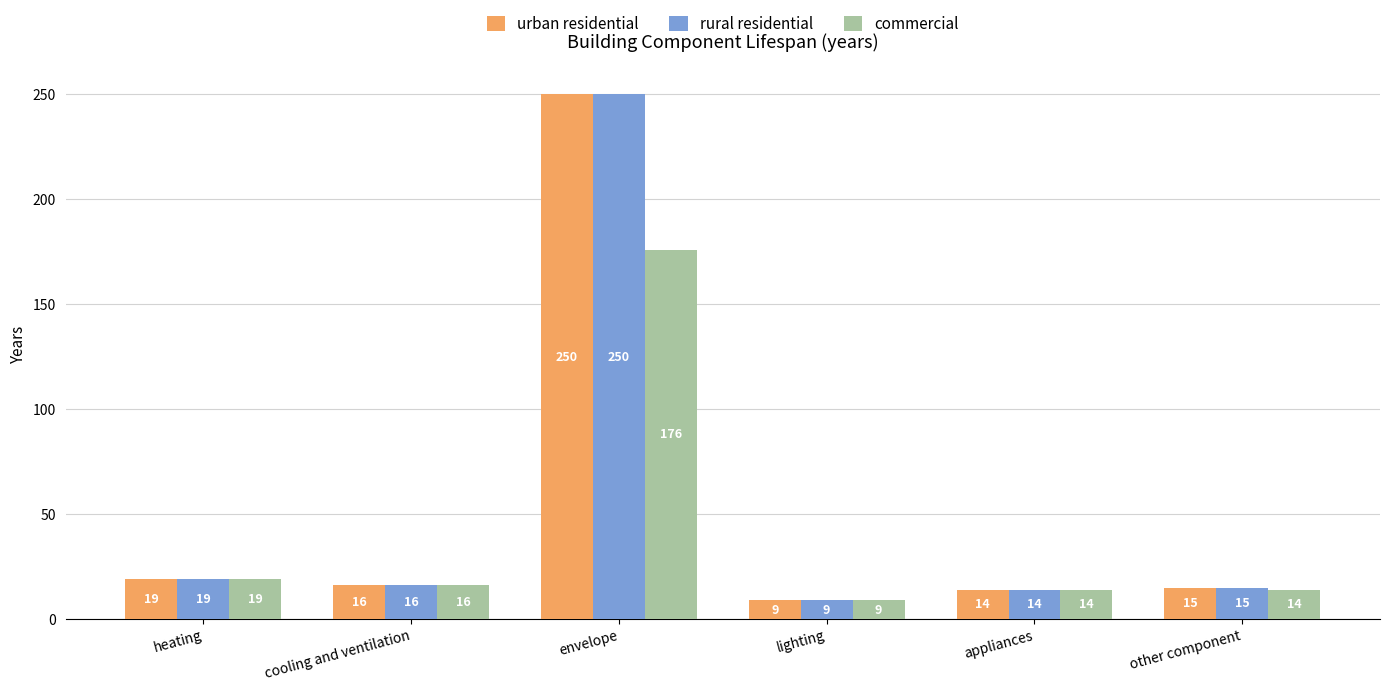

How many bars are there in each group?

3